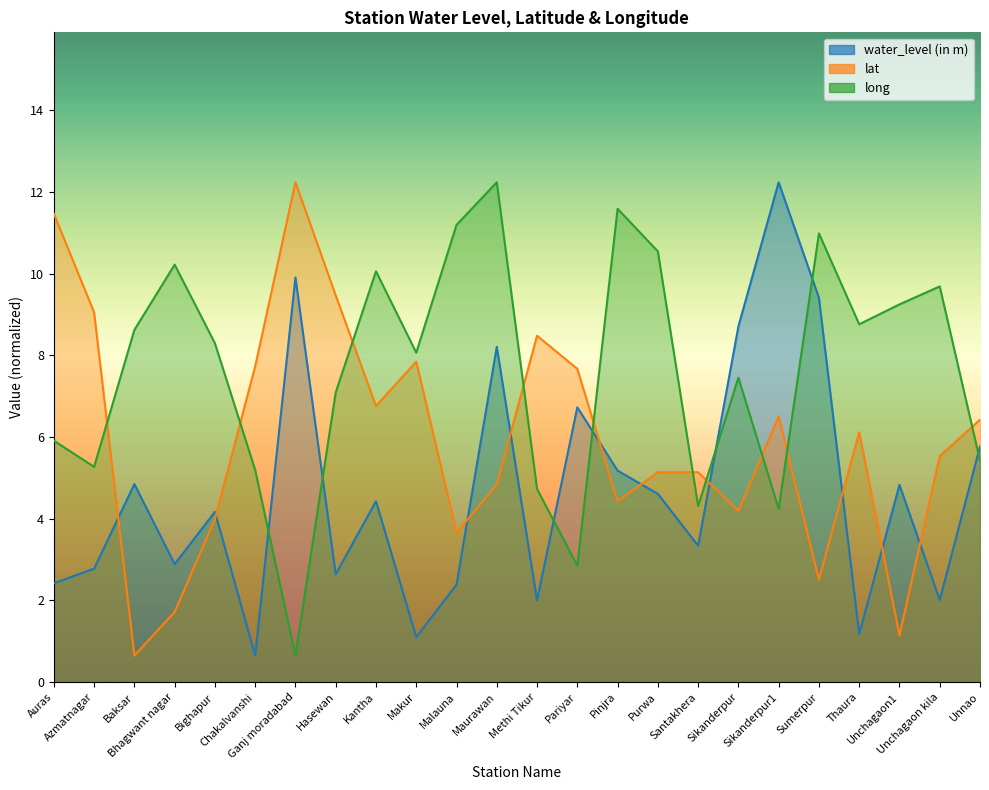

At which category does long reach its first local valley?

Azmatnagar